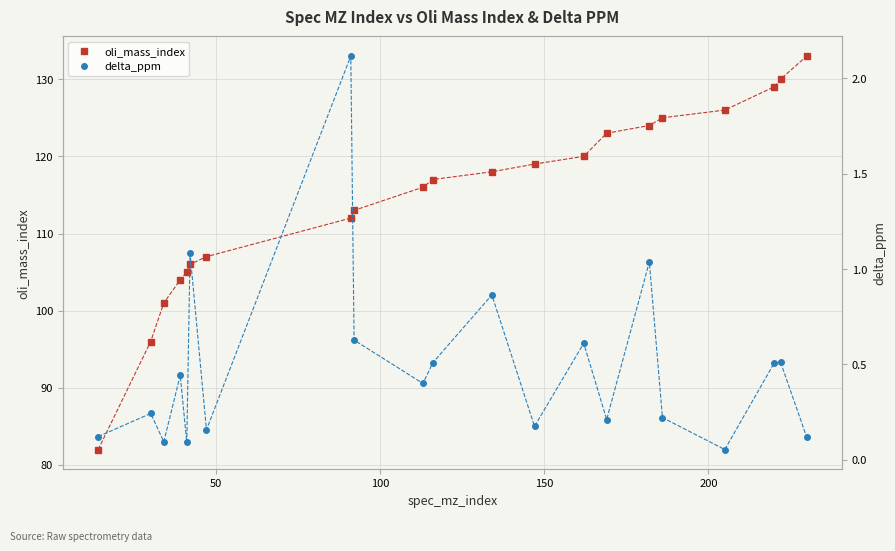

What is the value of the delta_ppm point at the 6th from the left?

1.1